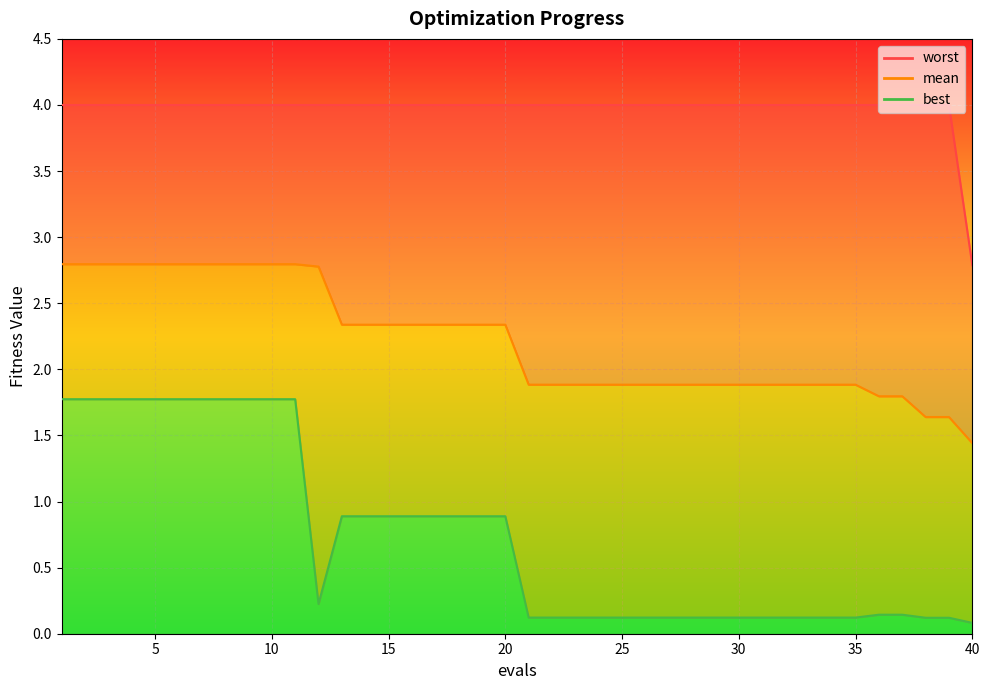

Which series changed the most between 19 and 23?

best